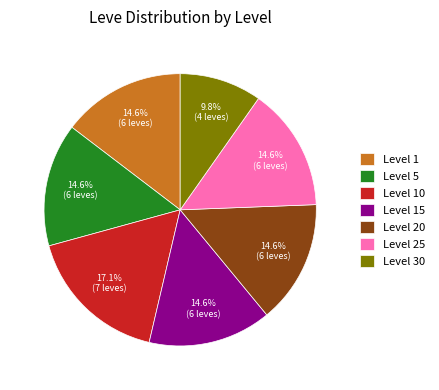

To the nearest percent, what percentage of the pie is Level 30?

10%